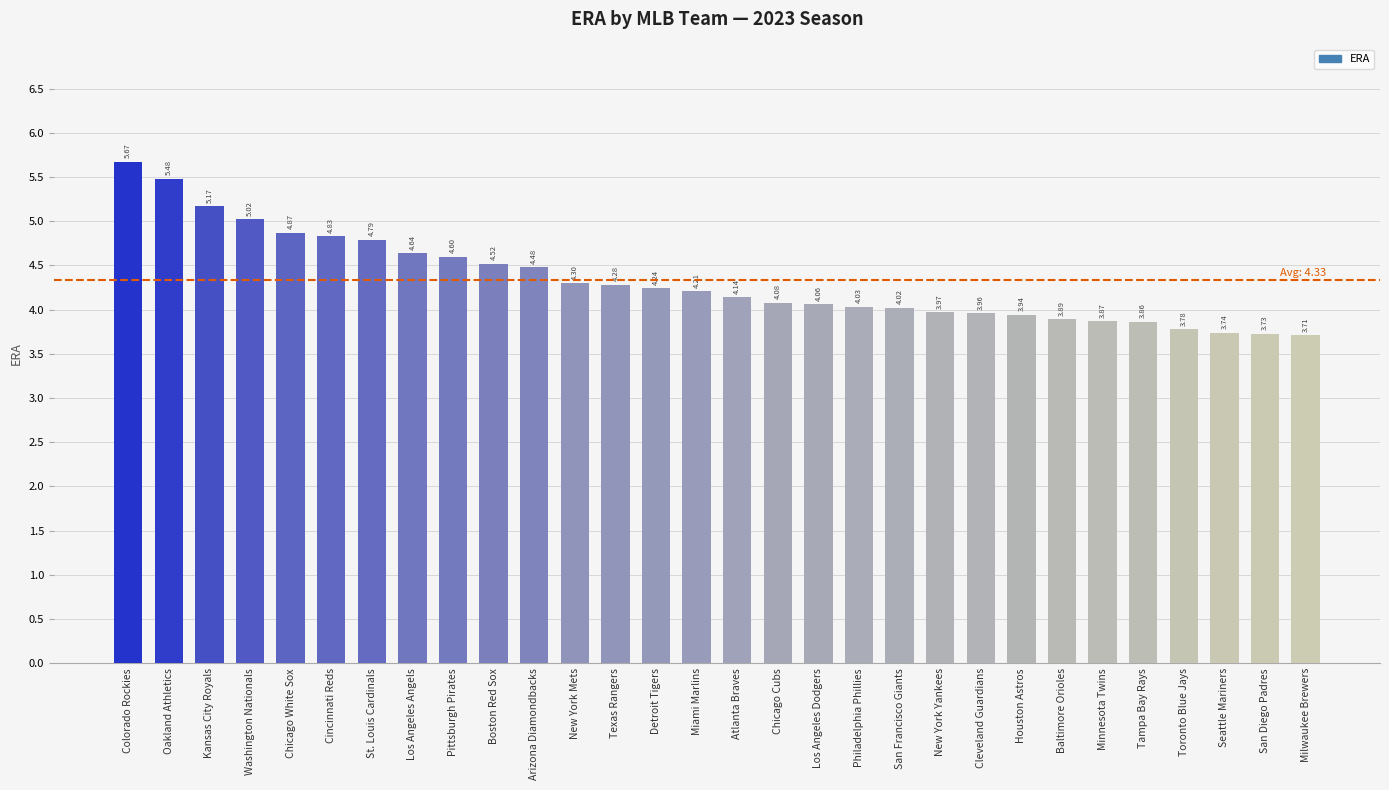

The chart shows a value of 4.0 at New York Yankees. True or false?

True